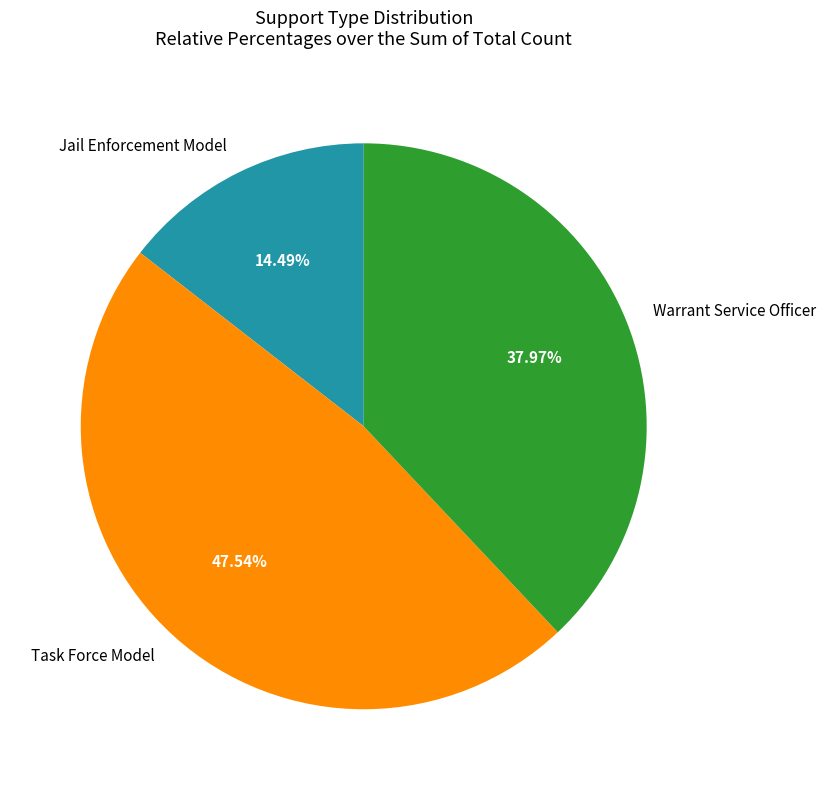

Which category has the biggest portion of the pie?

Task Force Model